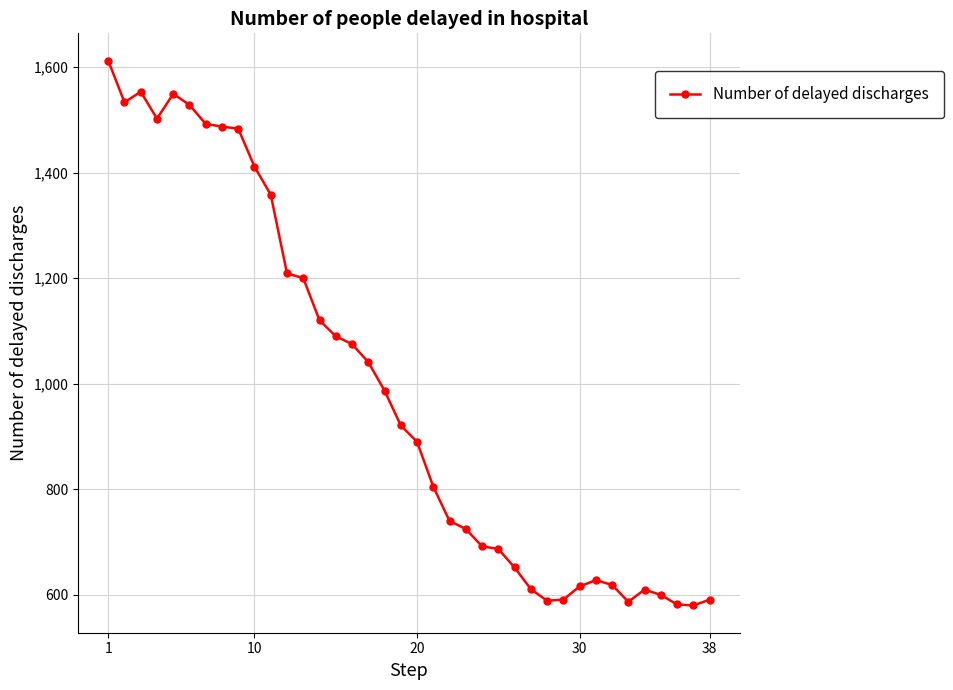

What is the value of the 36th point from the left?

582